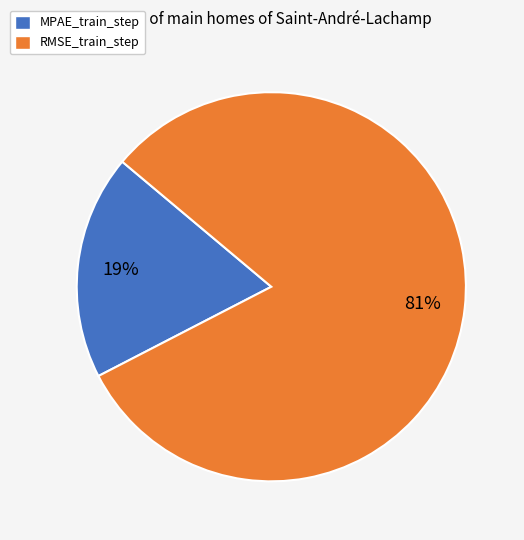

To the nearest percent, what is the average slice percentage?

50%